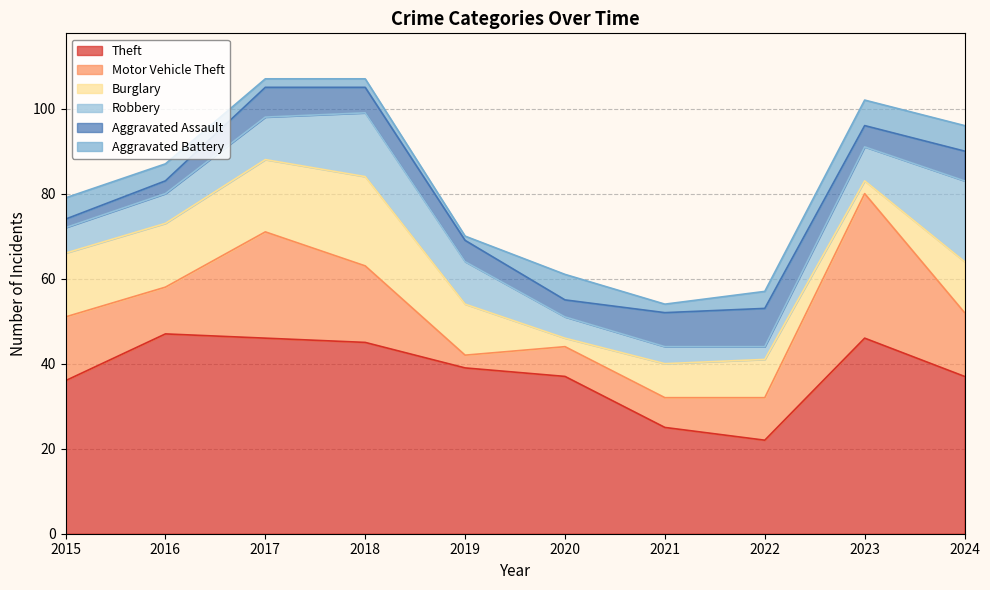

True or false: Motor Vehicle Theft and Theft intersect in this chart.

False